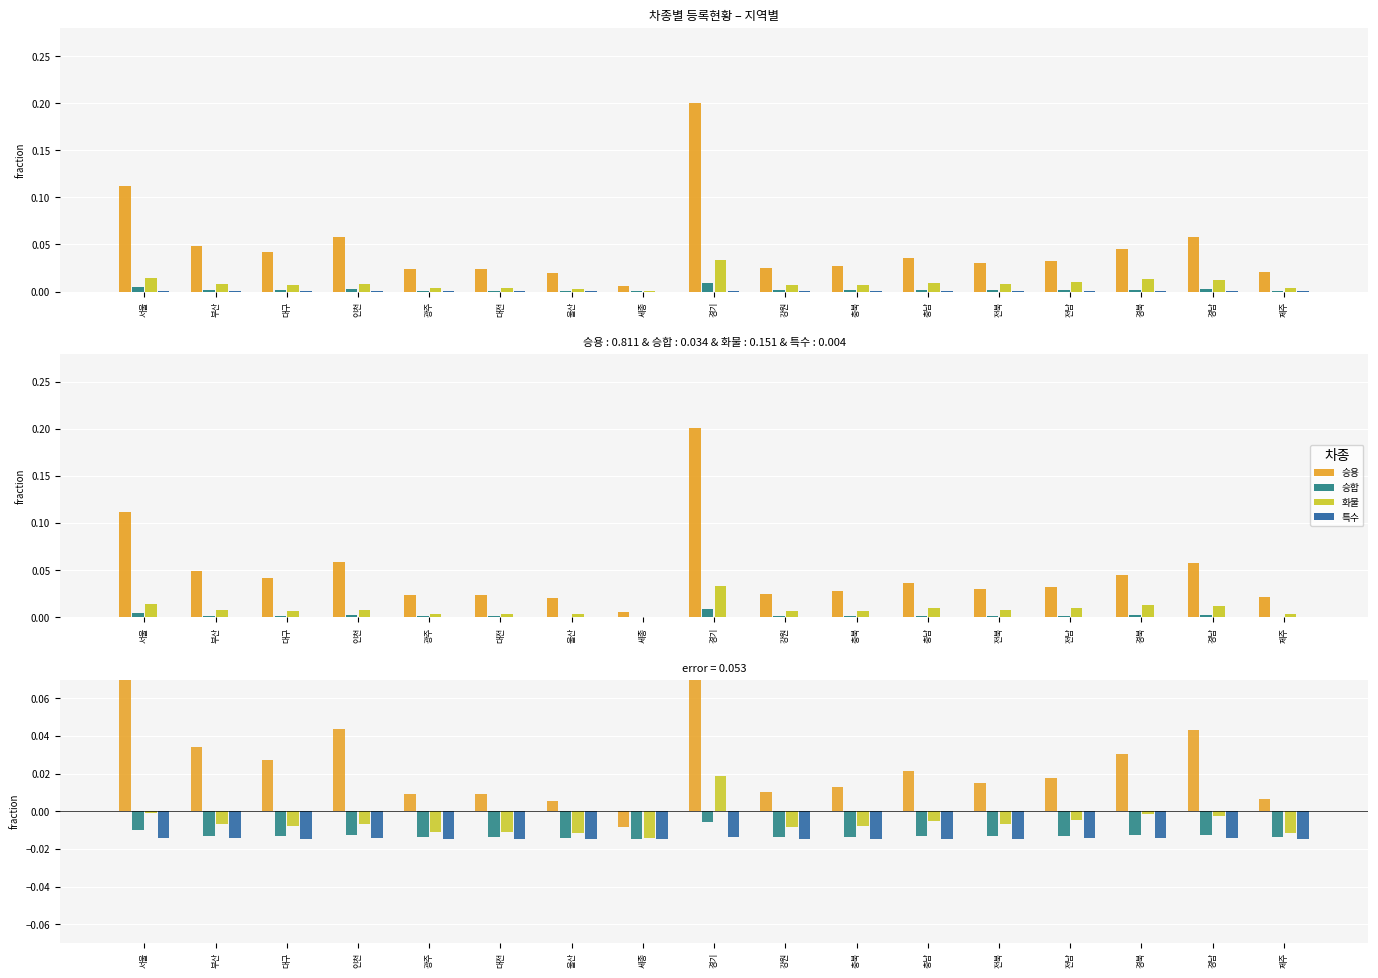

The value of 특수 at 경남 is -0.0. True or false?

True